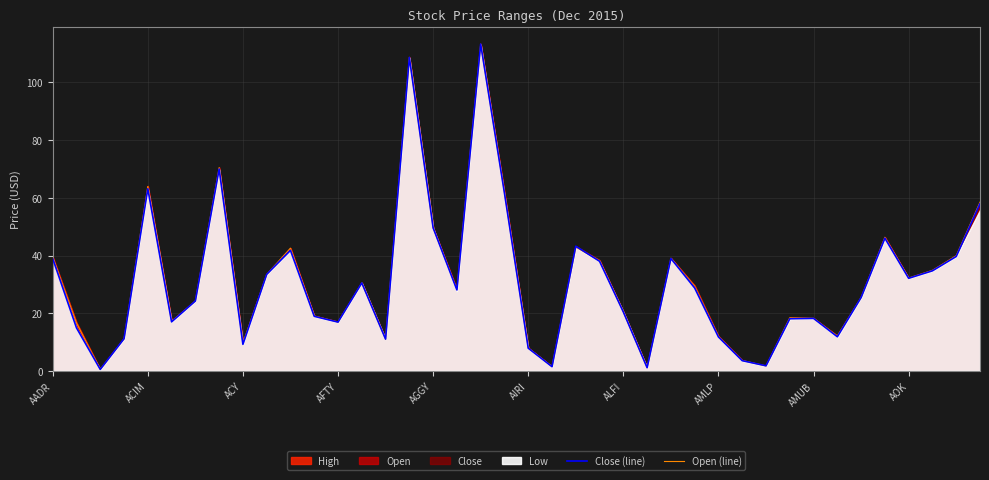

What is the approximate value of Close (line) at 23?

38.0